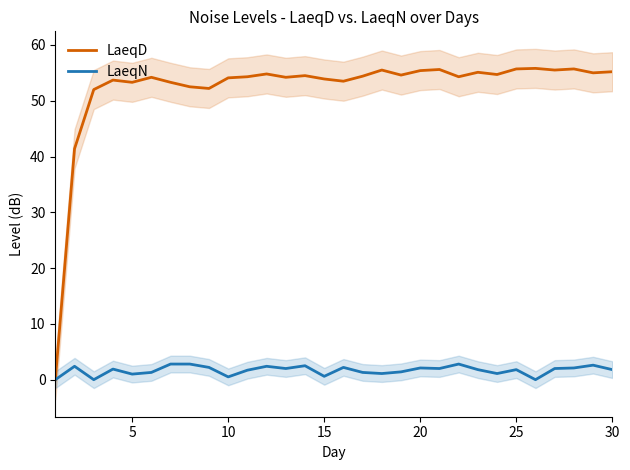

How many lines are shown in the chart?

2